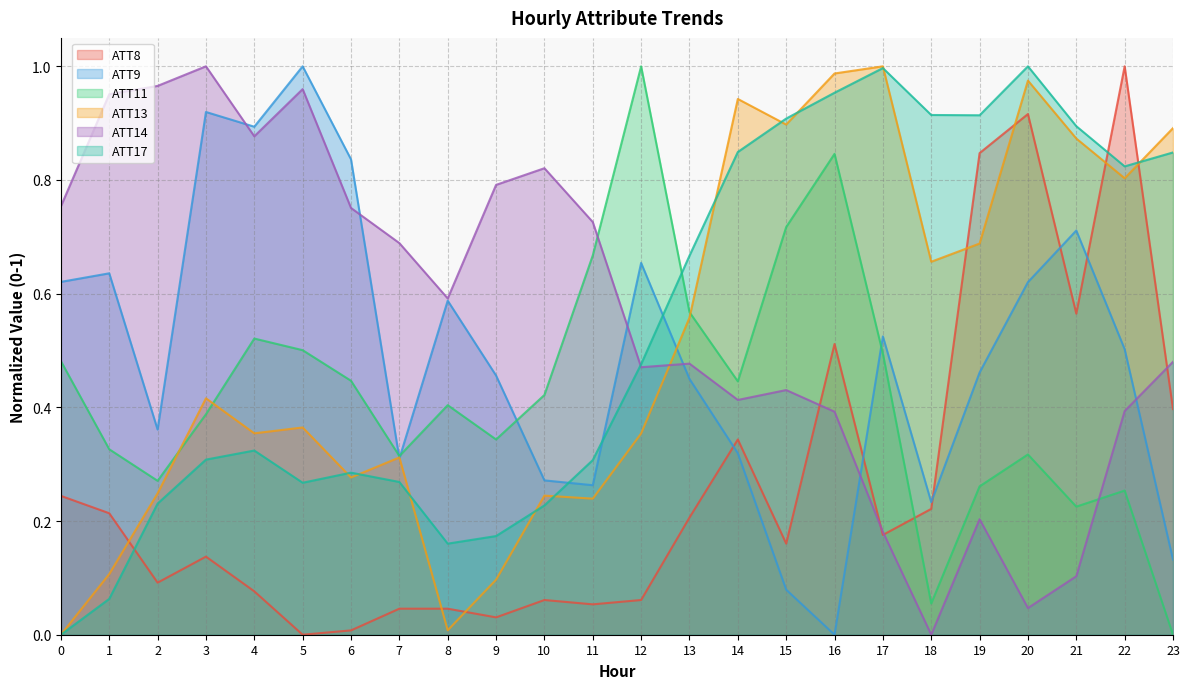

Which has a higher value, 22 or 20?

22